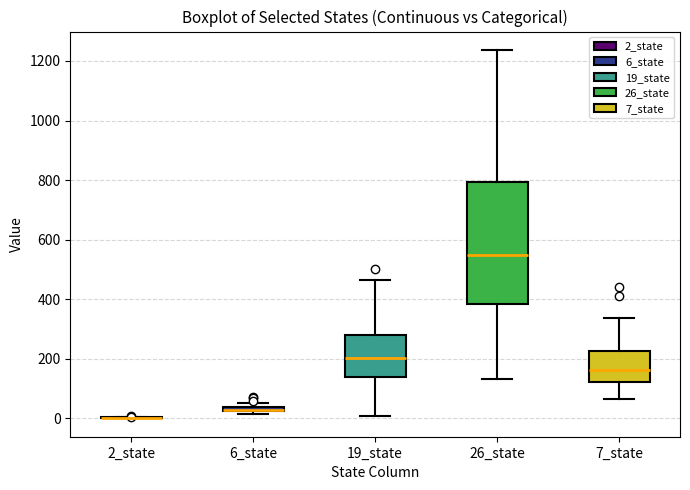

Which box is the tallest, from its lower edge to its upper edge?

26_state